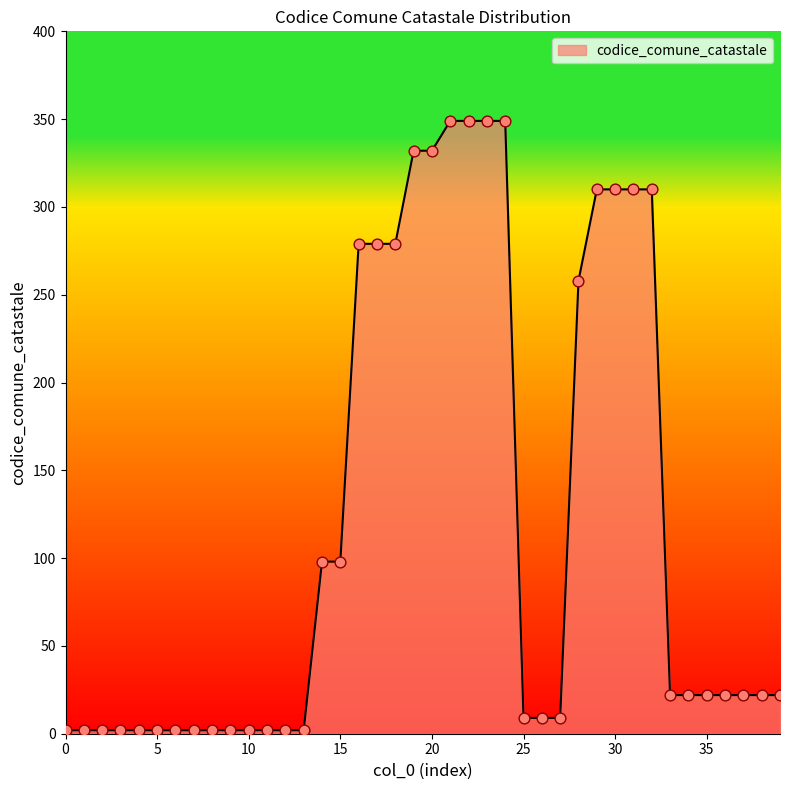

What is the difference between the maximum and minimum values?

347